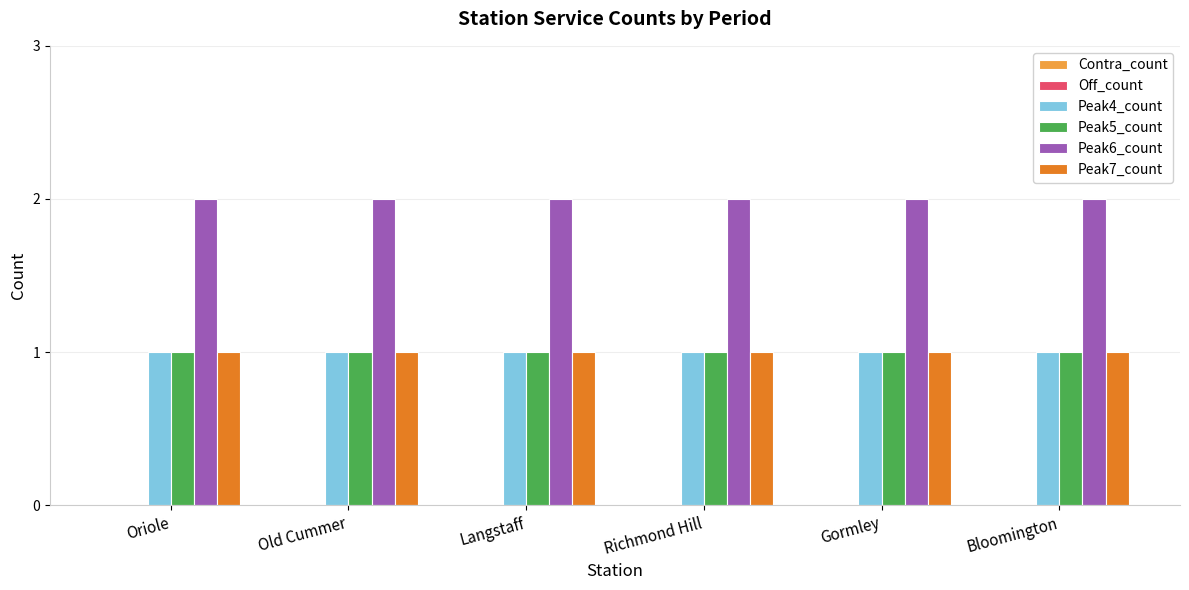

What is the sum of all Peak4_count values?

6